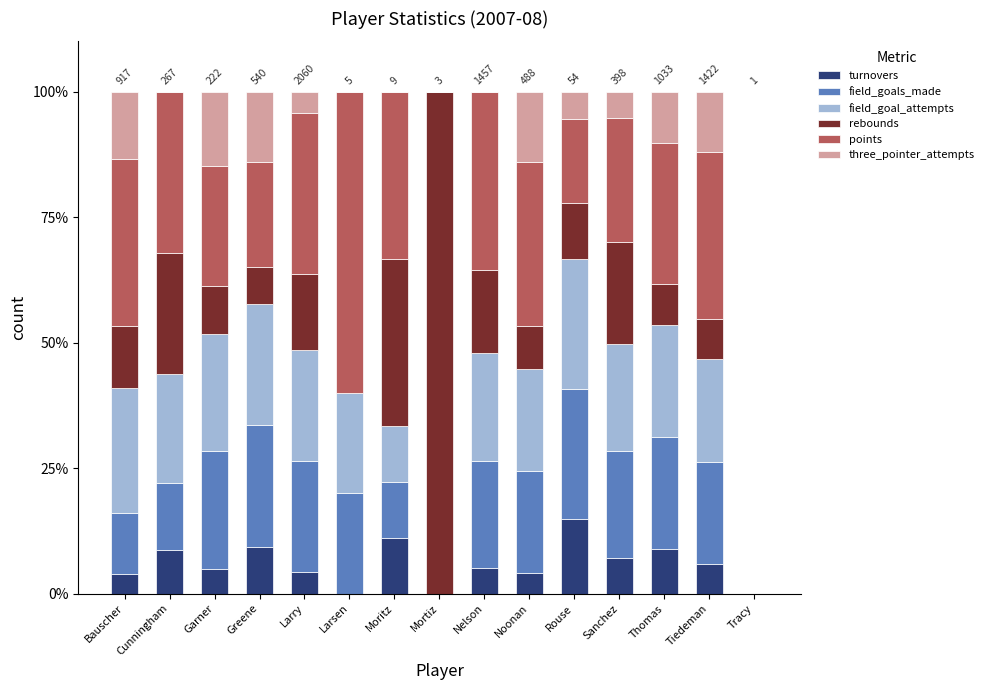

What is the total value across all series at Moritz?

100.0